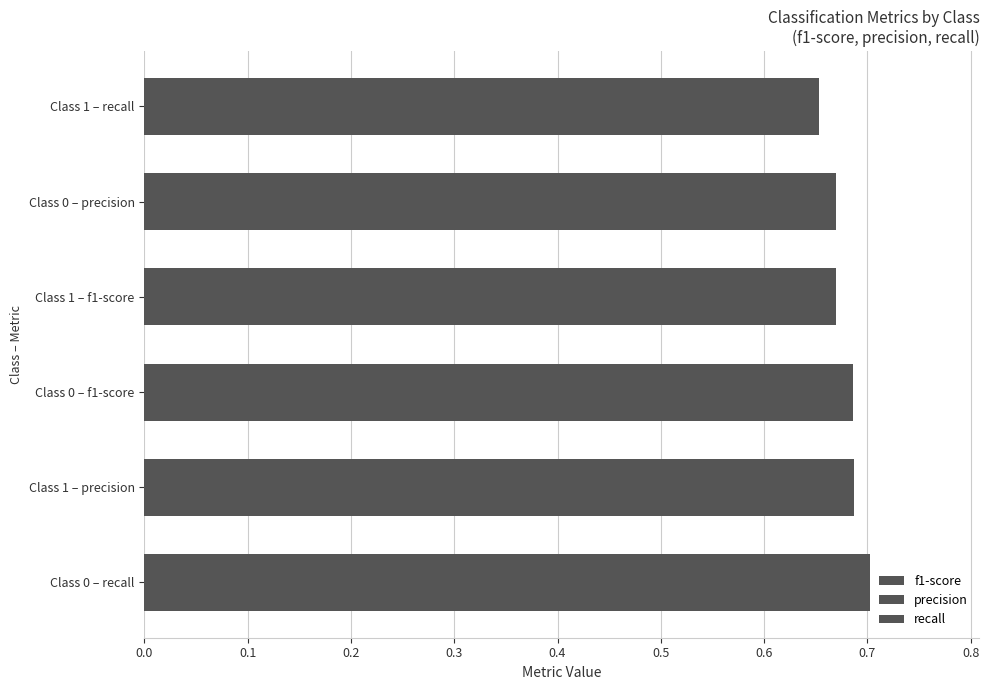

Count the number of categories in the chart.

2